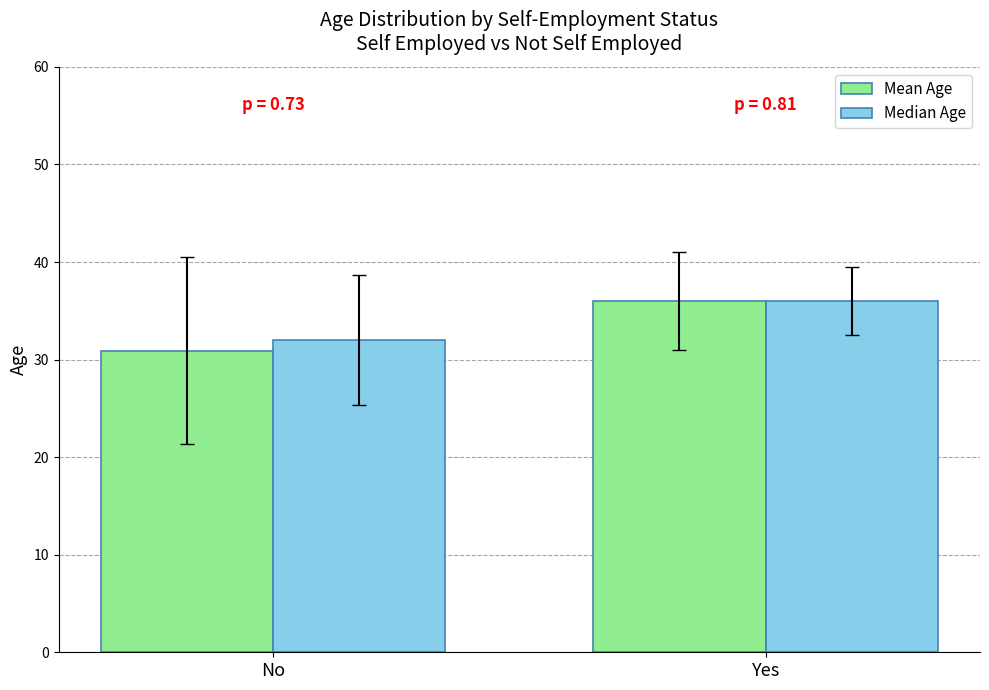

True or false: Mean Age has a value of 30.9 at No.

True